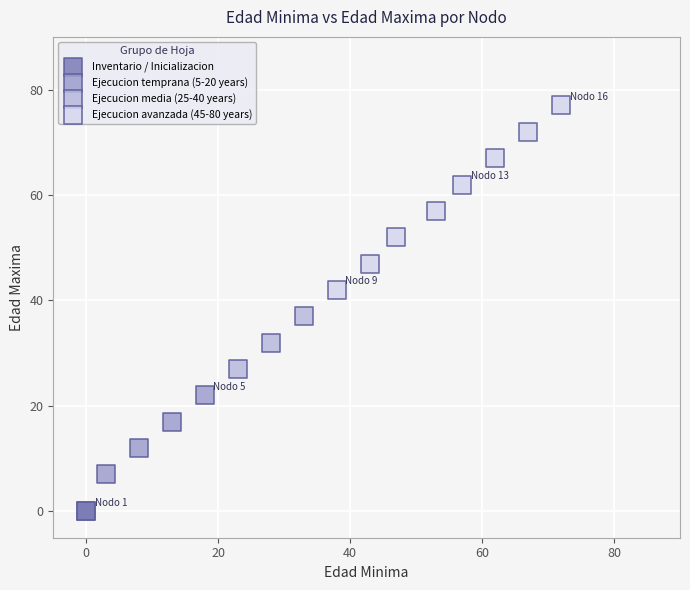

Which series contains the lowest Y value?

Inventario / Inicializacion